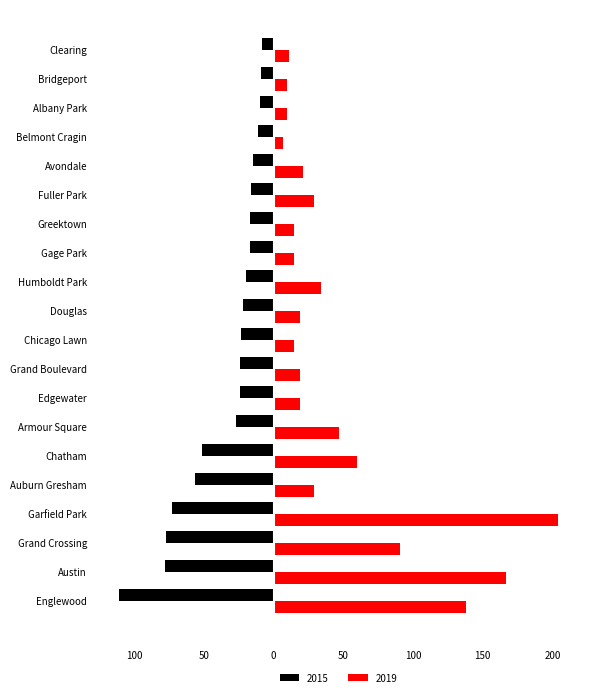

How many bars are there in each group?

2